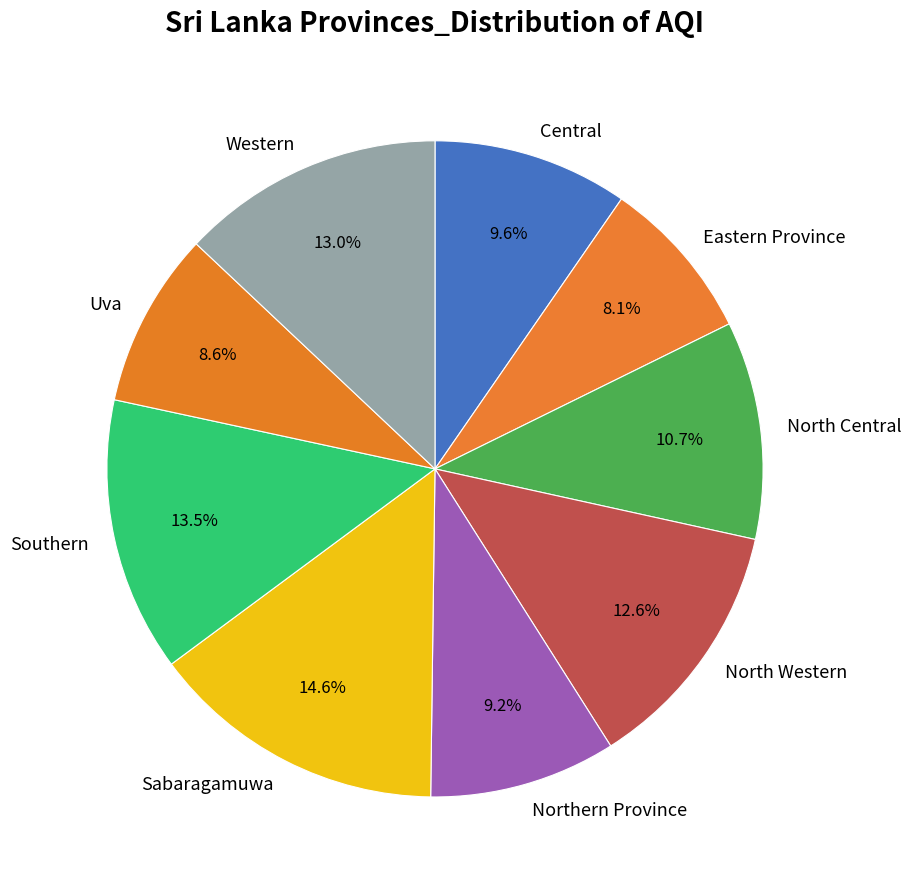

Does any single category account for the majority?

No